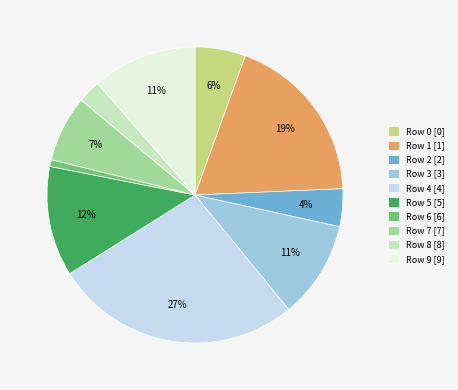

Count the number of slices in the pie.

10